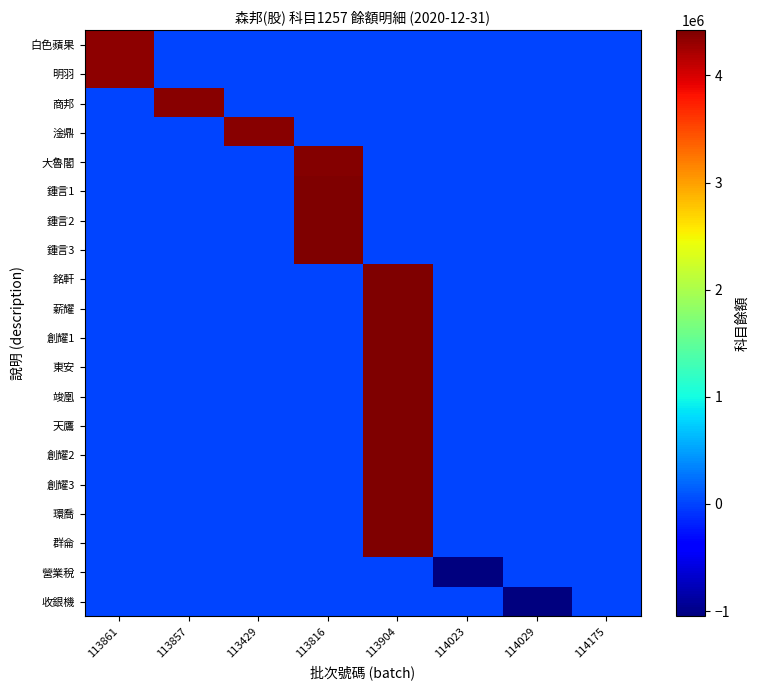

Reading right to left, transcribe all the data shown in this chart.

白色蘋果: 114175=0	114029=0	114023=0	113904=0	113816=0	113429=0	113857=0	113861=4338006
明羽: 114175=0	114029=0	114023=0	113904=0	113816=0	113429=0	113857=0	113861=4338392
商邦: 114175=0	114029=0	114023=0	113904=0	113816=0	113429=0	113857=4370773	113861=0
淦鼎: 114175=0	114029=0	114023=0	113904=0	113816=0	113429=4377142	113857=0	113861=0
大魯閣: 114175=0	114029=0	114023=0	113904=0	113816=4381986	113429=0	113857=0	113861=0
鍾言1: 114175=0	114029=0	114023=0	113904=0	113816=4412419	113429=0	113857=0	113861=0
鍾言2: 114175=0	114029=0	114023=0	113904=0	113816=4413840	113429=0	113857=0	113861=0
鍾言3: 114175=0	114029=0	114023=0	113904=0	113816=4414152	113429=0	113857=0	113861=0
銘軒: 114175=0	114029=0	114023=0	113904=4414752	113816=0	113429=0	113857=0	113861=0
薪耀: 114175=0	114029=0	114023=0	113904=4415540	113816=0	113429=0	113857=0	113861=0
創耀1: 114175=0	114029=0	114023=0	113904=4415585	113816=0	113429=0	113857=0	113861=0
東安: 114175=0	114029=0	114023=0	113904=4415835	113816=0	113429=0	113857=0	113861=0
竣凰: 114175=0	114029=0	114023=0	113904=4415841	113816=0	113429=0	113857=0	113861=0
天鷹: 114175=0	114029=0	114023=0	113904=4420105	113816=0	113429=0	113857=0	113861=0
創耀2: 114175=0	114029=0	114023=0	113904=4420209	113816=0	113429=0	113857=0	113861=0
創耀3: 114175=0	114029=0	114023=0	113904=4420372	113816=0	113429=0	113857=0	113861=0
環喬: 114175=0	114029=0	114023=0	113904=4420541	113816=0	113429=0	113857=0	113861=0
群侖: 114175=0	114029=0	114023=0	113904=4421024	113816=0	113429=0	113857=0	113861=0
營業稅: 114175=0	114029=0	114023=-1049602	113904=0	113816=0	113429=0	113857=0	113861=0
收銀機: 114175=0	114029=-1049603	114023=0	113904=0	113816=0	113429=0	113857=0	113861=0